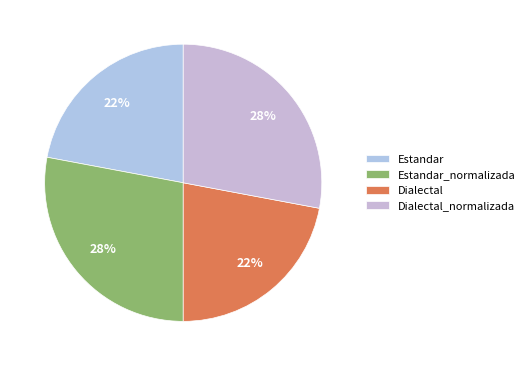

What is the change in value from Estandar_normalizada to Dialectal?

-2.0